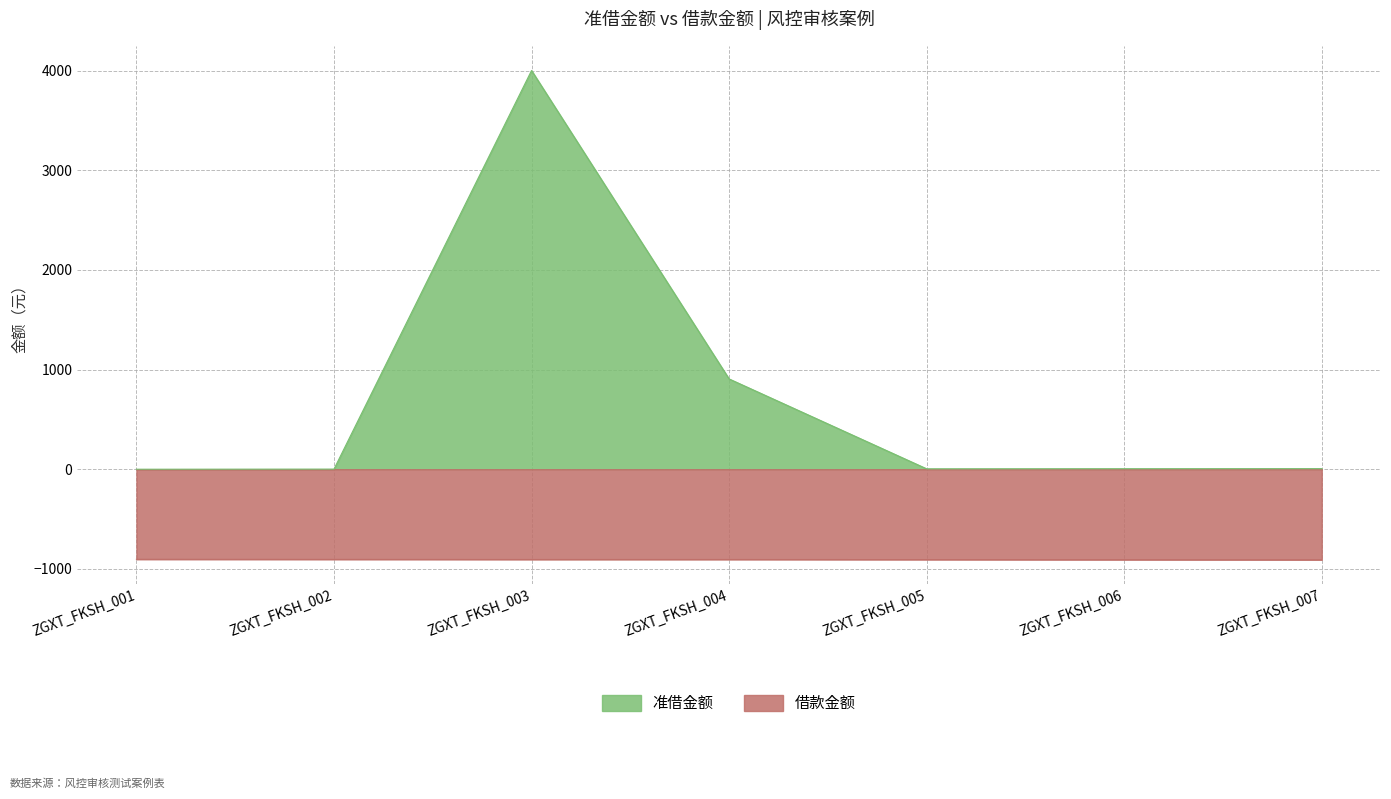

Where is 准借金额 nearest to the value 2000?

ZGXT_FKSH_004